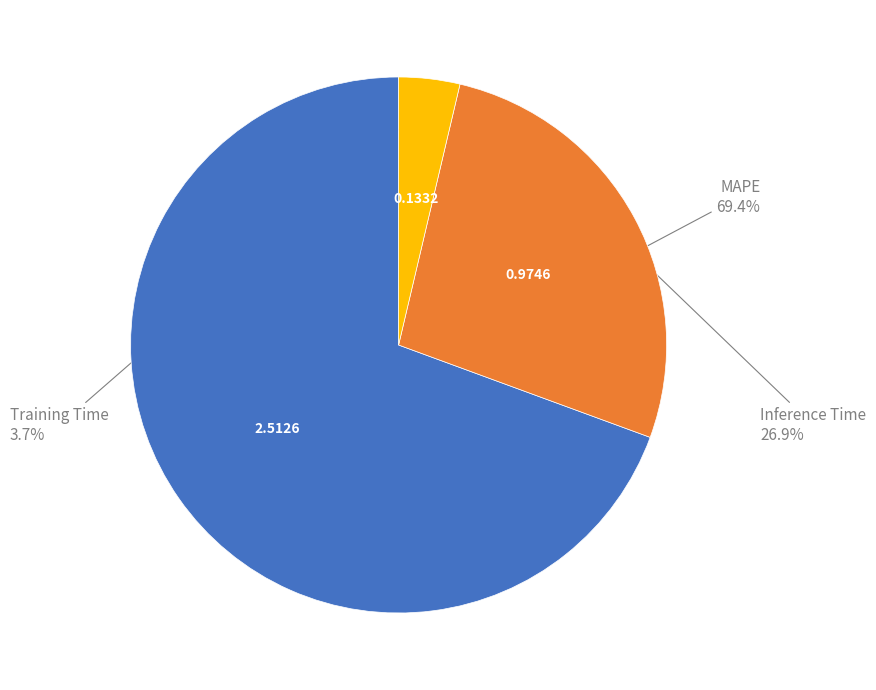

Is there a majority slice in this chart?

Yes